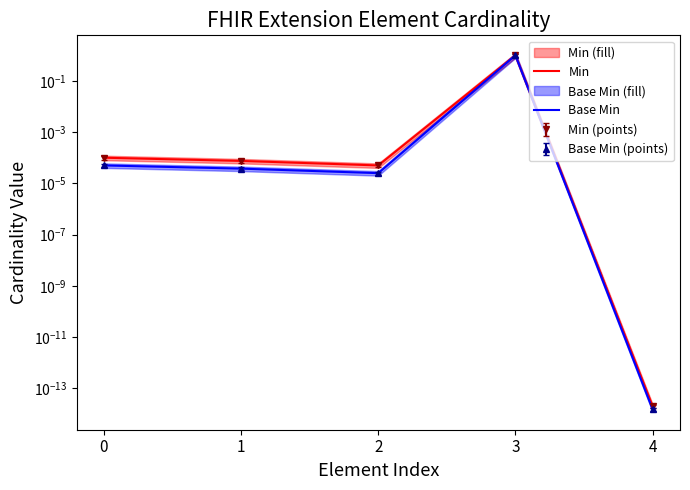

What is the sum of all Base Min values?

1.0